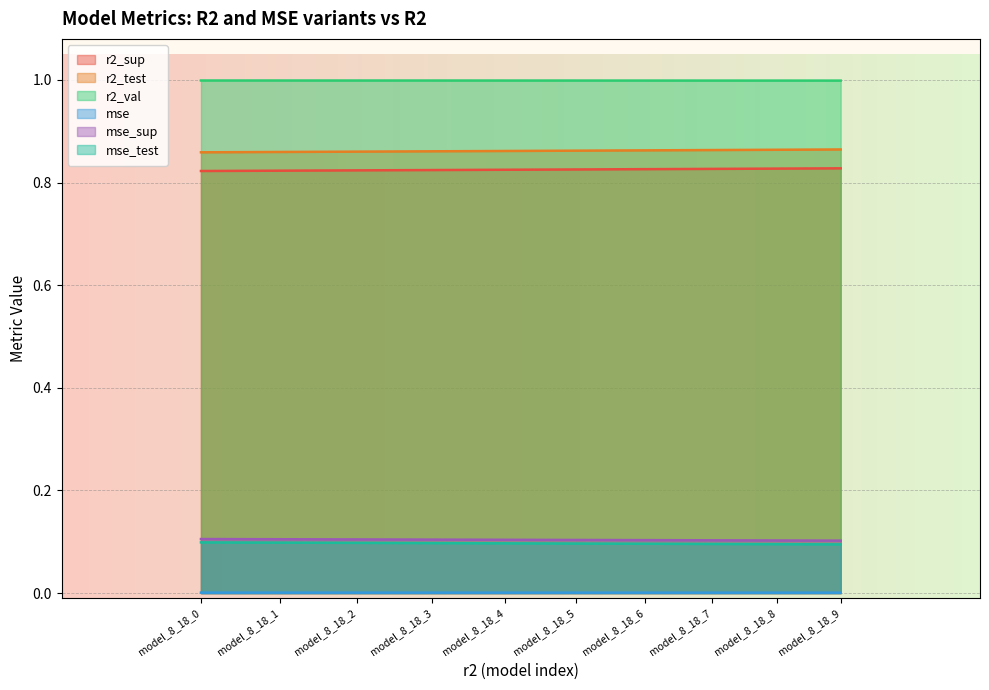

At which category is the sum across all series the highest?

model_8_18_9